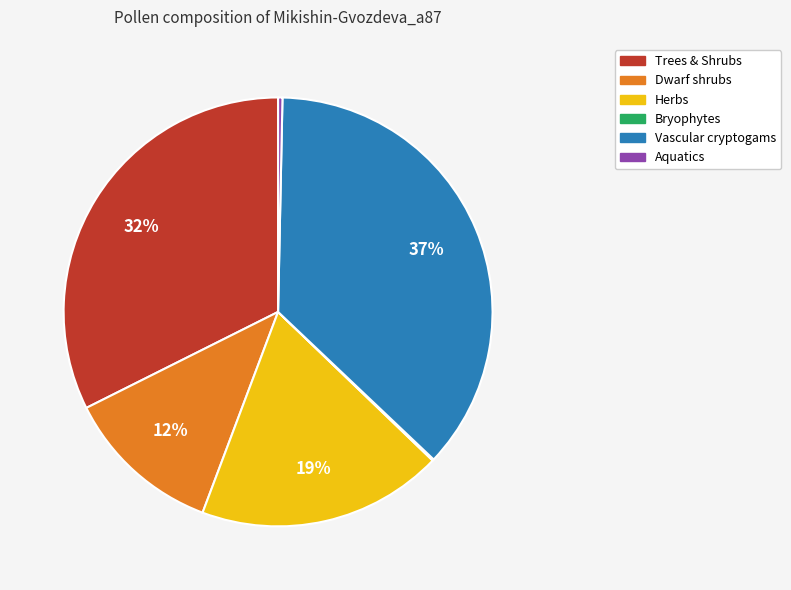

To the nearest percent, what is the average slice percentage?

17%